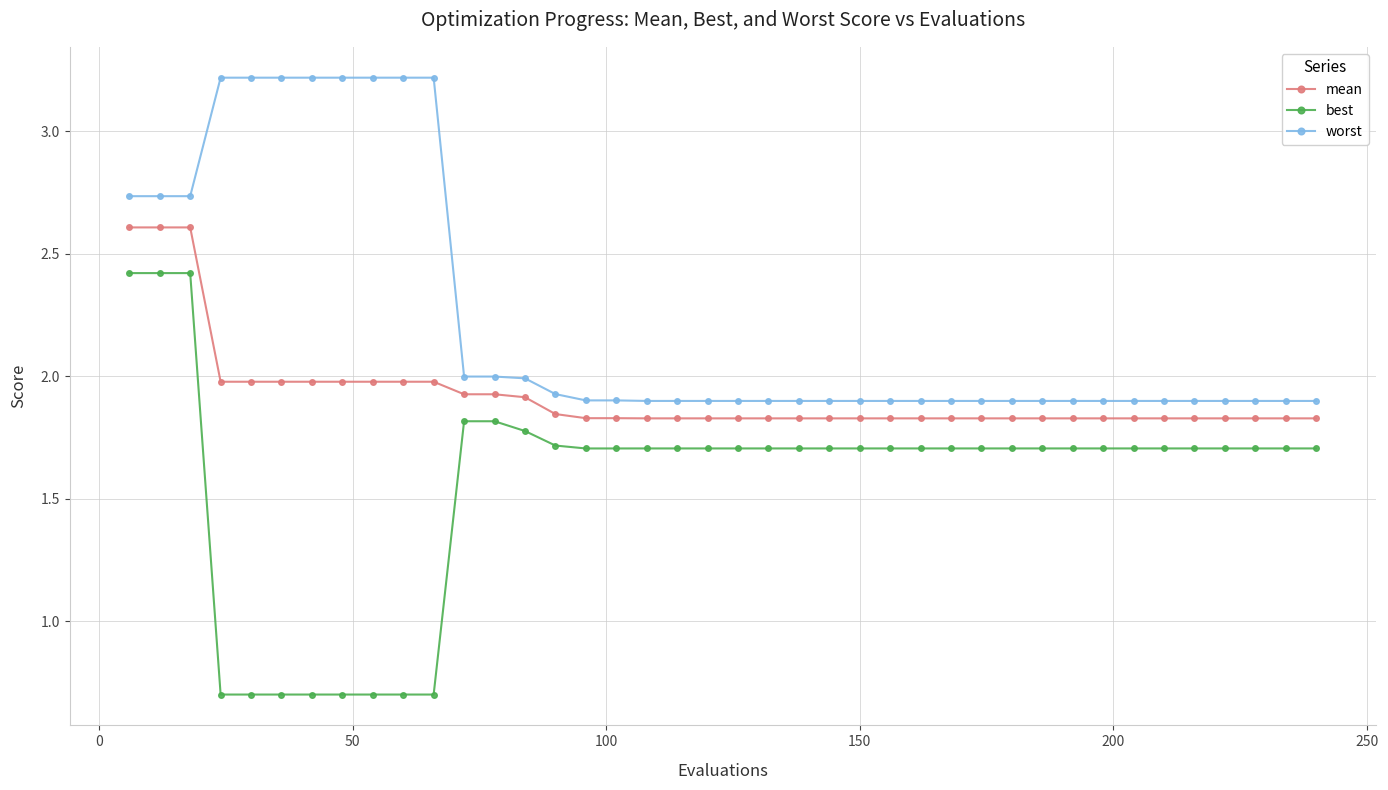

What is the average value of the mean series?

1.9